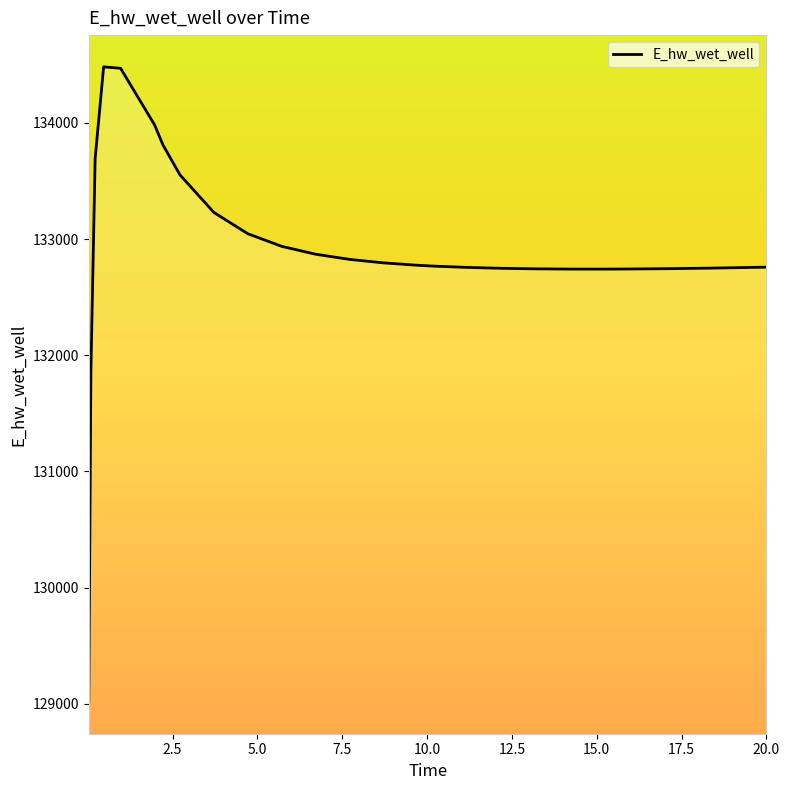

What is the minimum value shown in the chart?

129015.7